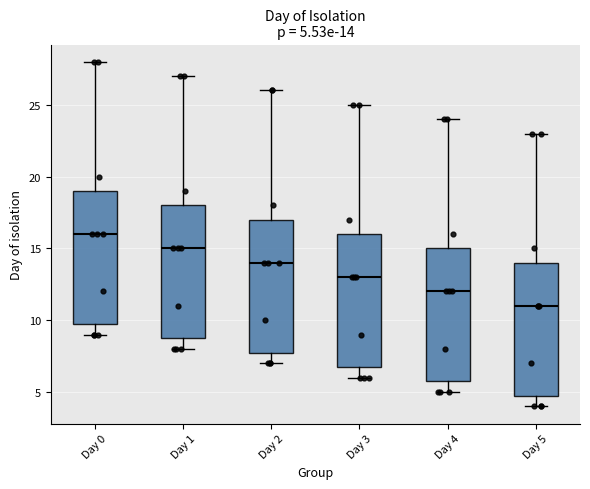

Which box has the highest median line?

Day 0